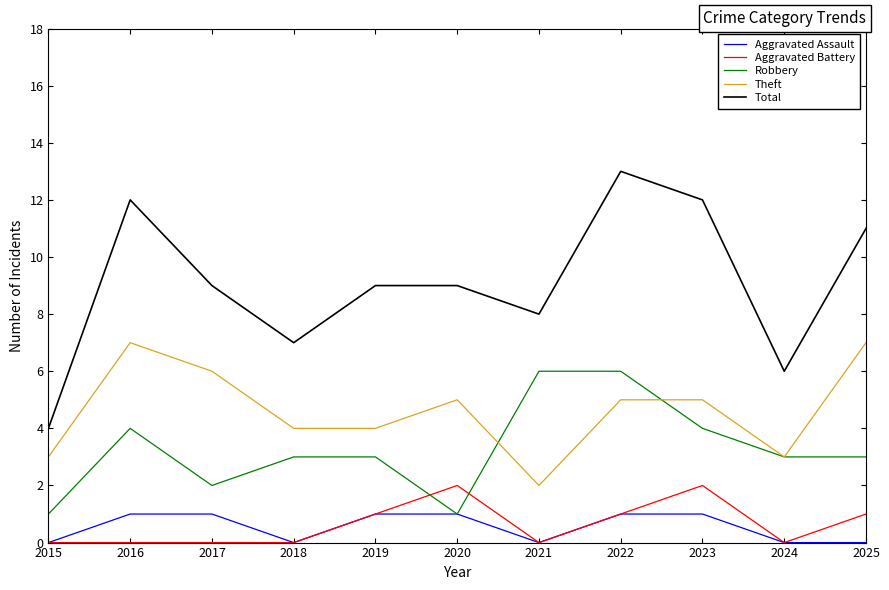

The value of Theft at 2022 is 2. True or false?

False